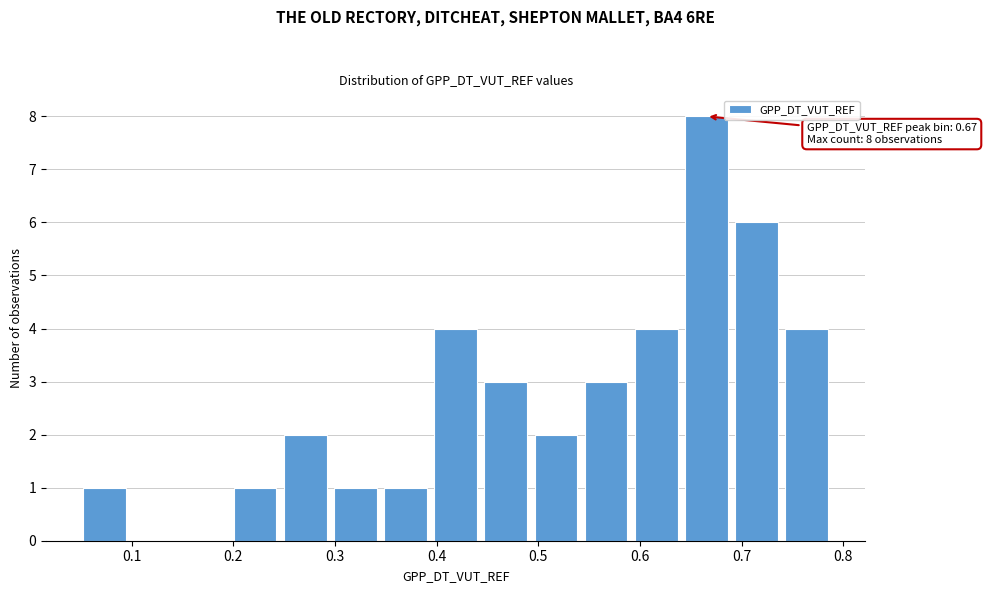

Over which range of the x-axis is the bar tallest?

0.64 to 0.69